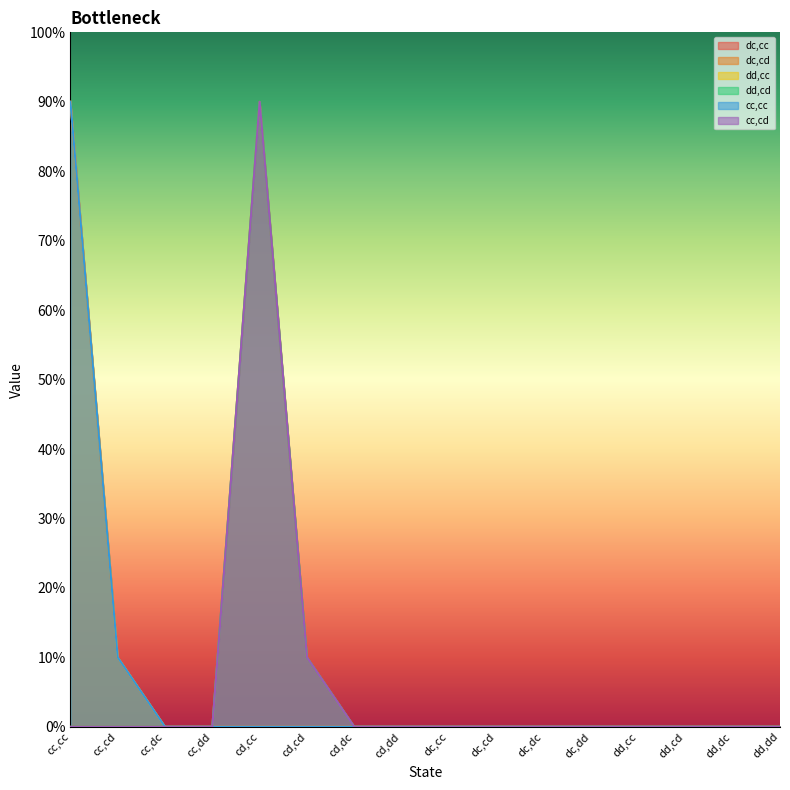

How many categories are shown in the chart?

16